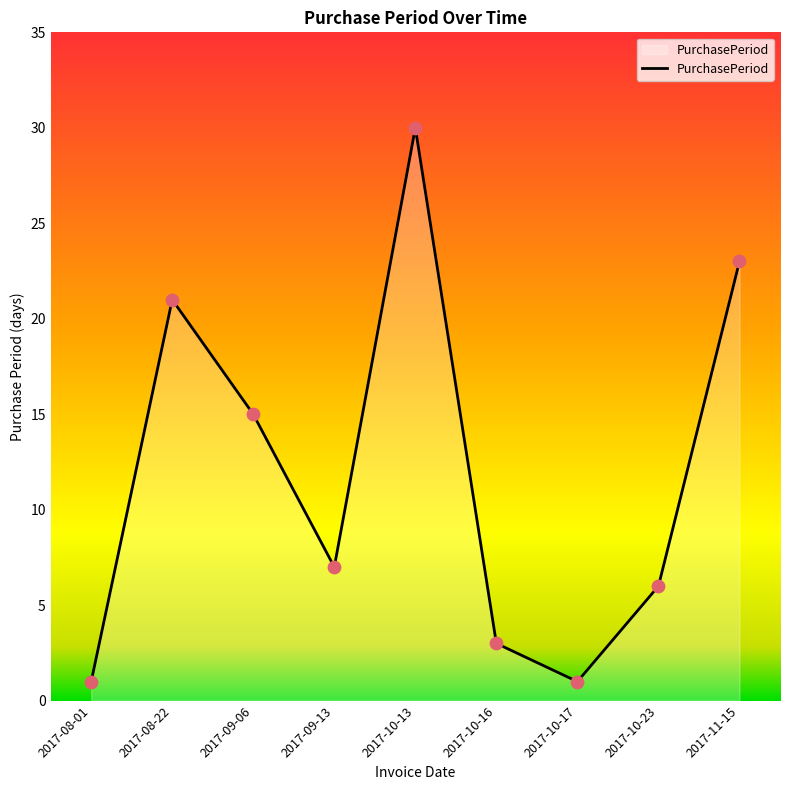

Approximately how many times larger is the value at 2017-08-01 compared to 2017-09-13?

0.1